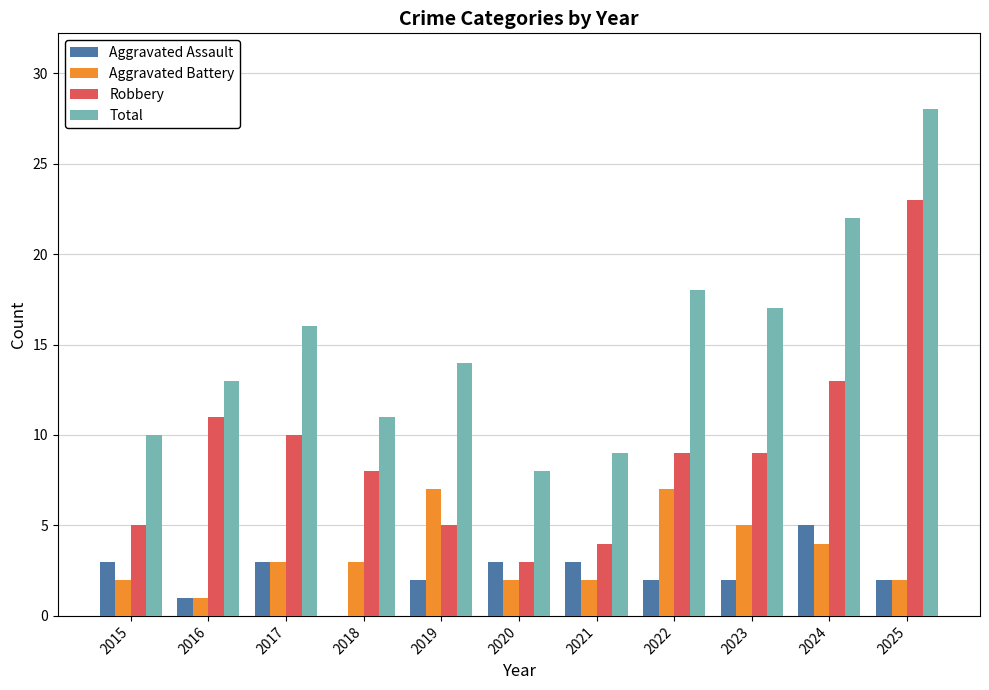

What is the maximum value for Total?

28